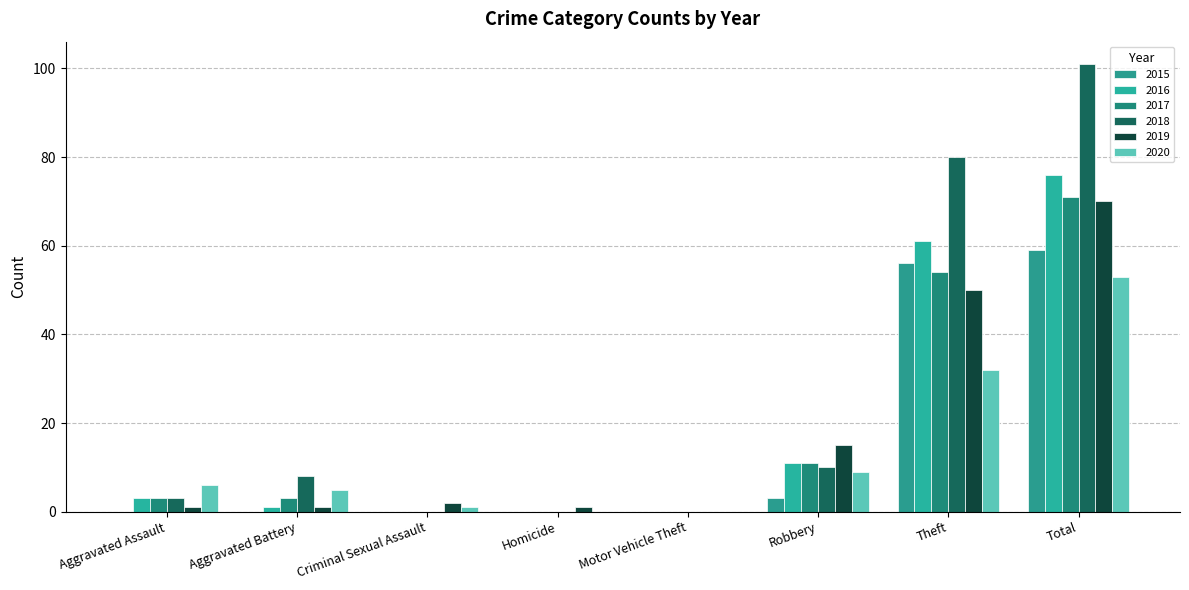

What is the value of the 2019 bar at the 4th from the left?

1